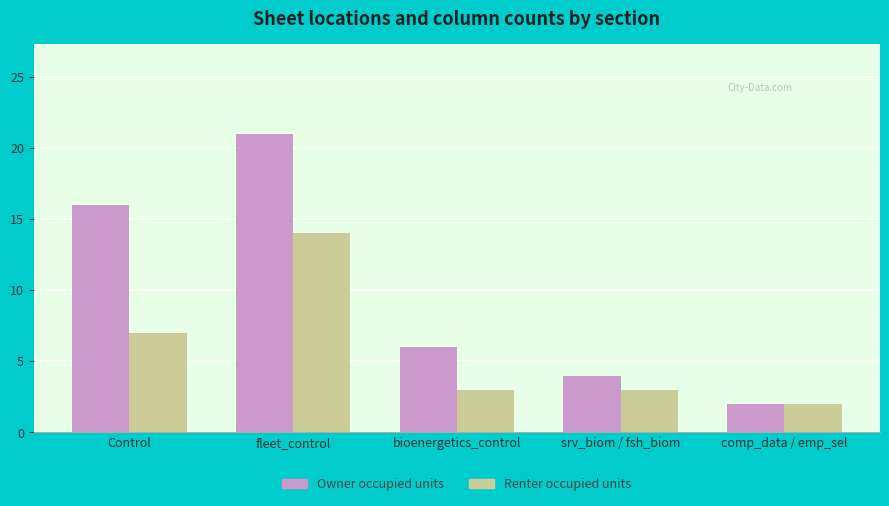

How many bars are there in each group?

2